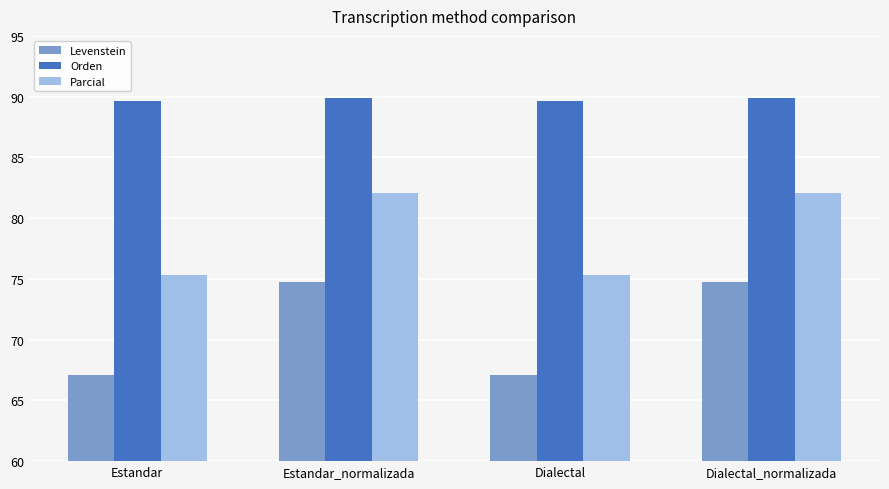

What is the lowest value of the Levenstein series?

67.1